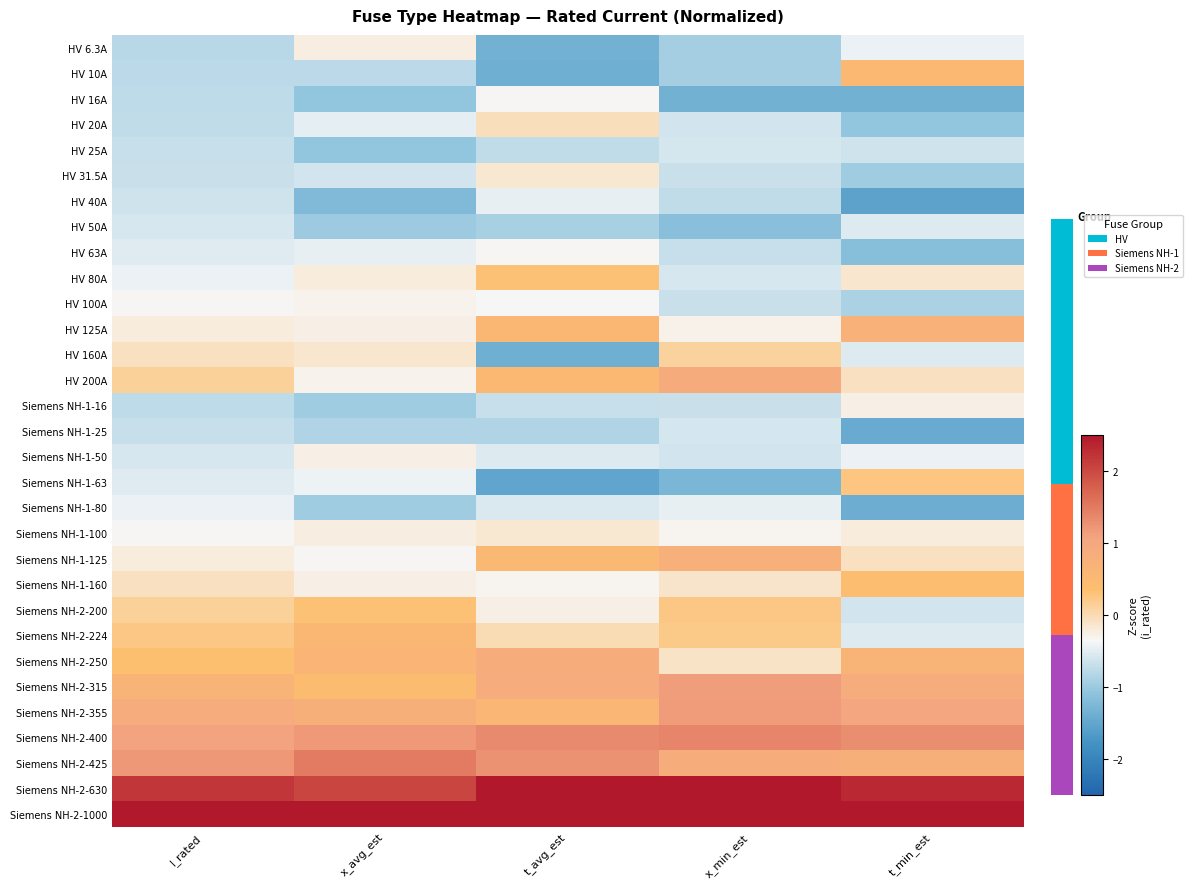

What is the difference between the highest and lowest values at x_min_est?

4.7